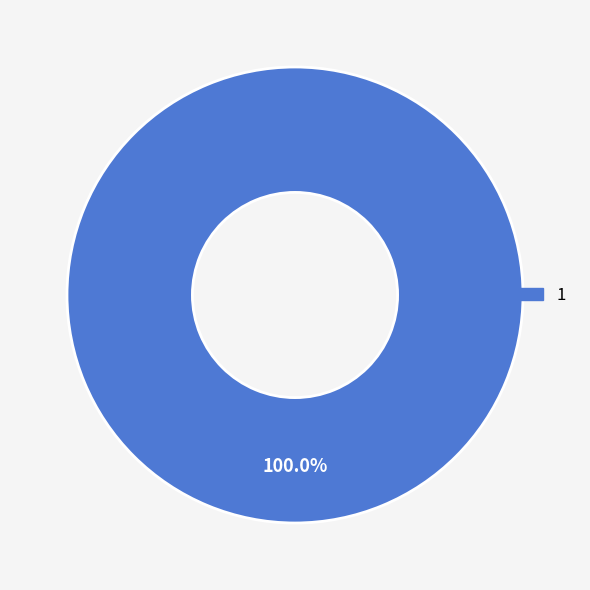

Is there a majority slice in this chart?

Yes